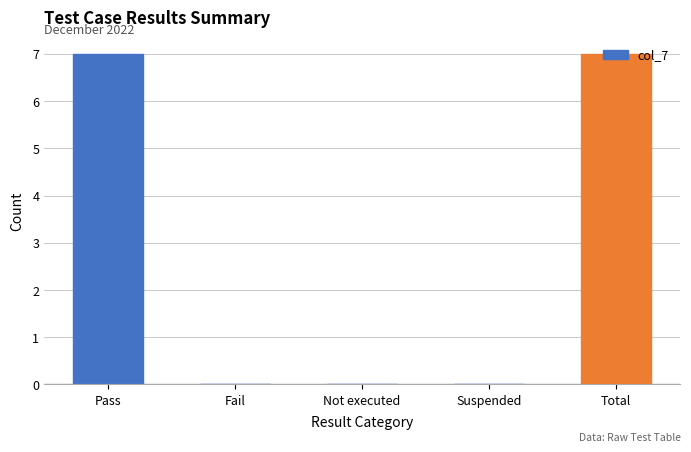

True or false: the data shows -2 at Suspended.

False